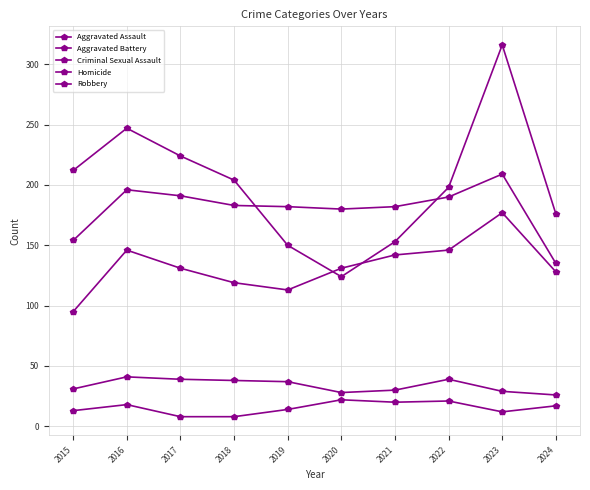

Rank the categories by Aggravated Battery value from lowest to highest.

2024, 2015, 2020, 2019, 2021, 2018, 2022, 2017, 2016, 2023